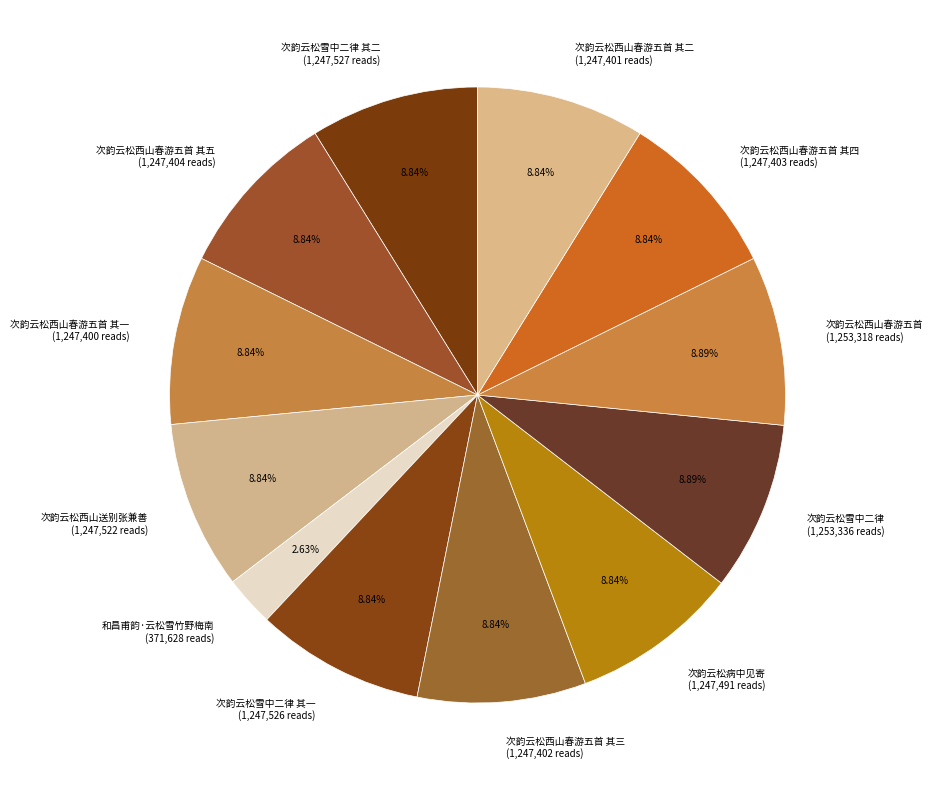

Is the sum of 次韵云松雪中二律 其一 (1,247,526 reads) and 次韵云松西山送别张兼善 (1,247,522 reads) greater than half?

No